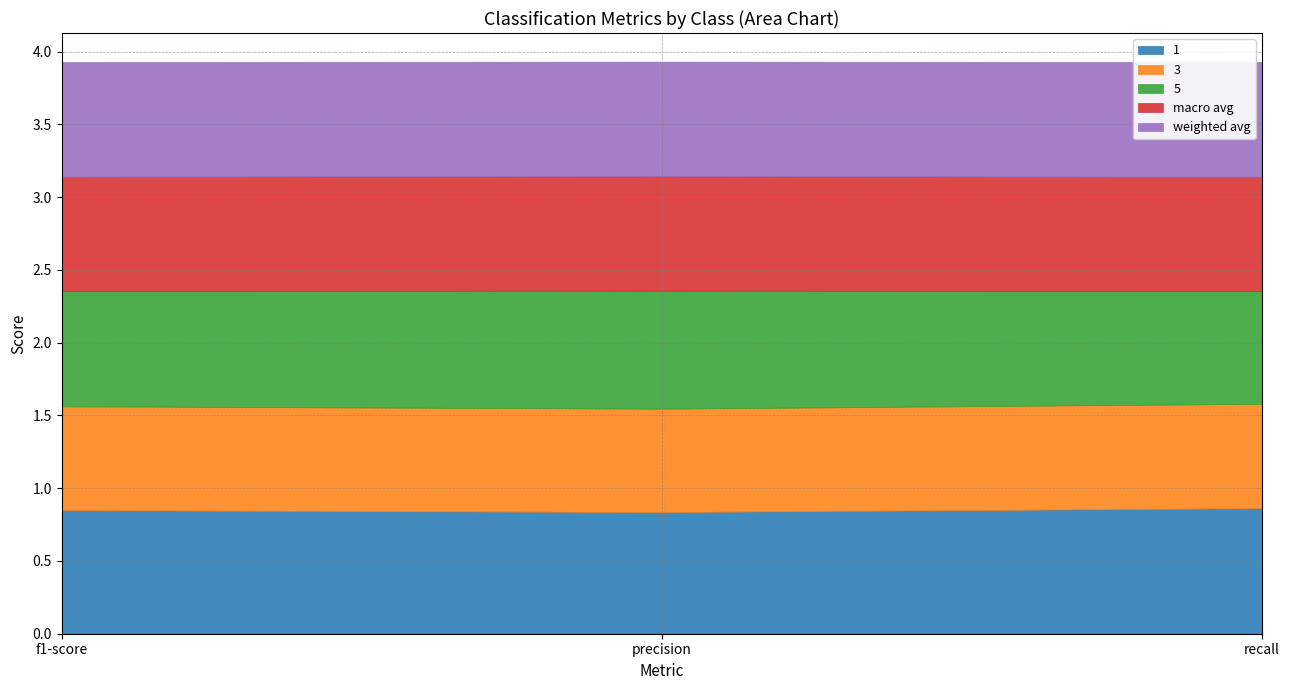

Reading right to left, list all the values displayed in this chart.

1: 0.9	0.8	0.8
3: 0.7	0.7	0.7
5: 0.8	0.8	0.8
macro avg: 0.8	0.8	0.8
weighted avg: 0.8	0.8	0.8